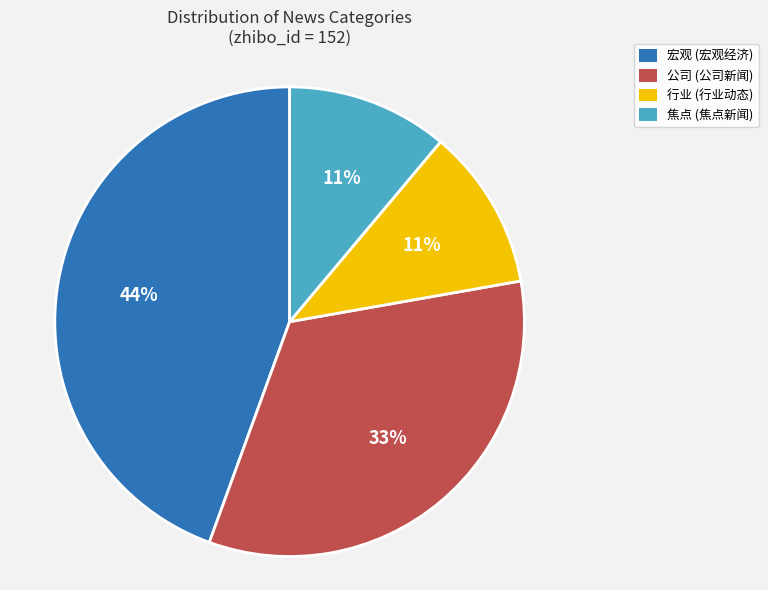

What is the largest slice in the pie chart?

宏观 (宏观经济)